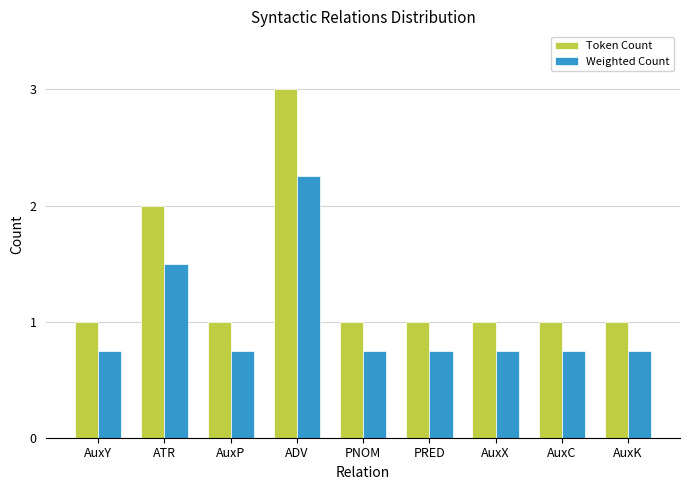

List the series in order of their overall mean, highest first.

Token Count, Weighted Count